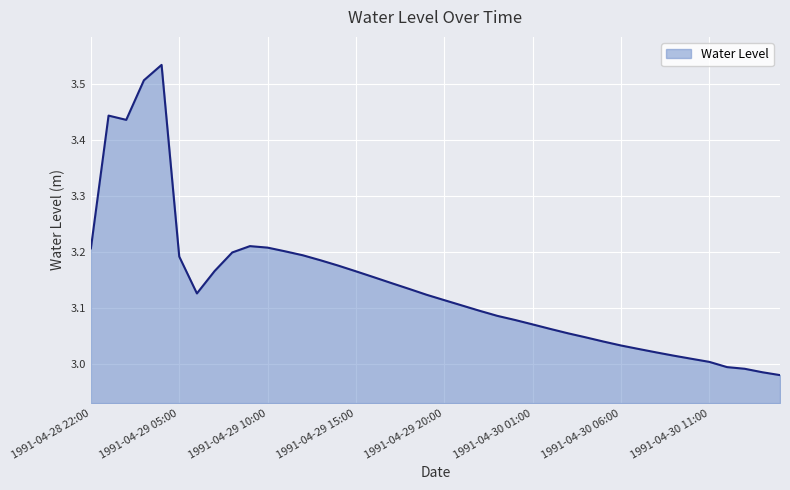

What is the difference between the maximum and minimum values?

0.6